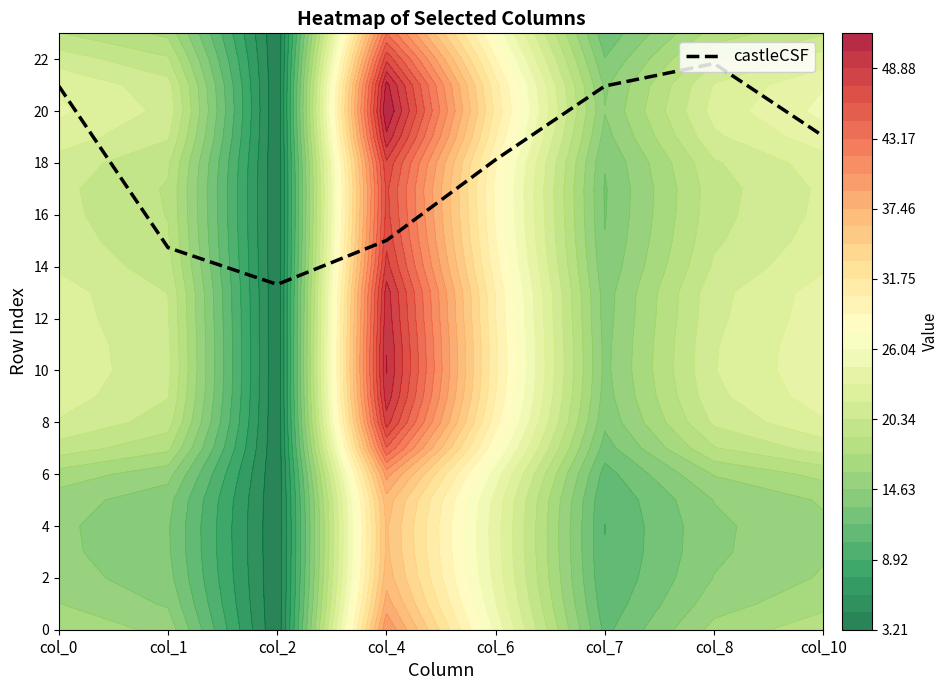

What is the sum of the values at col_6 and col_10?

37.2